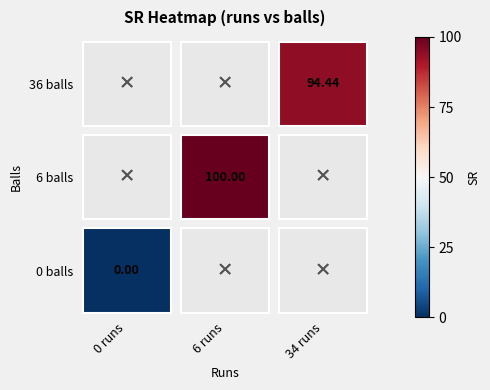

Reading left to right, transcribe all the data shown in this chart.

0_balls: 0=0.0	1=6.0	2=36.0
0_runs: 0=0.0	1=6.0	2=34.0
0_sr: 0=0.0	1=100.0	2=94.4